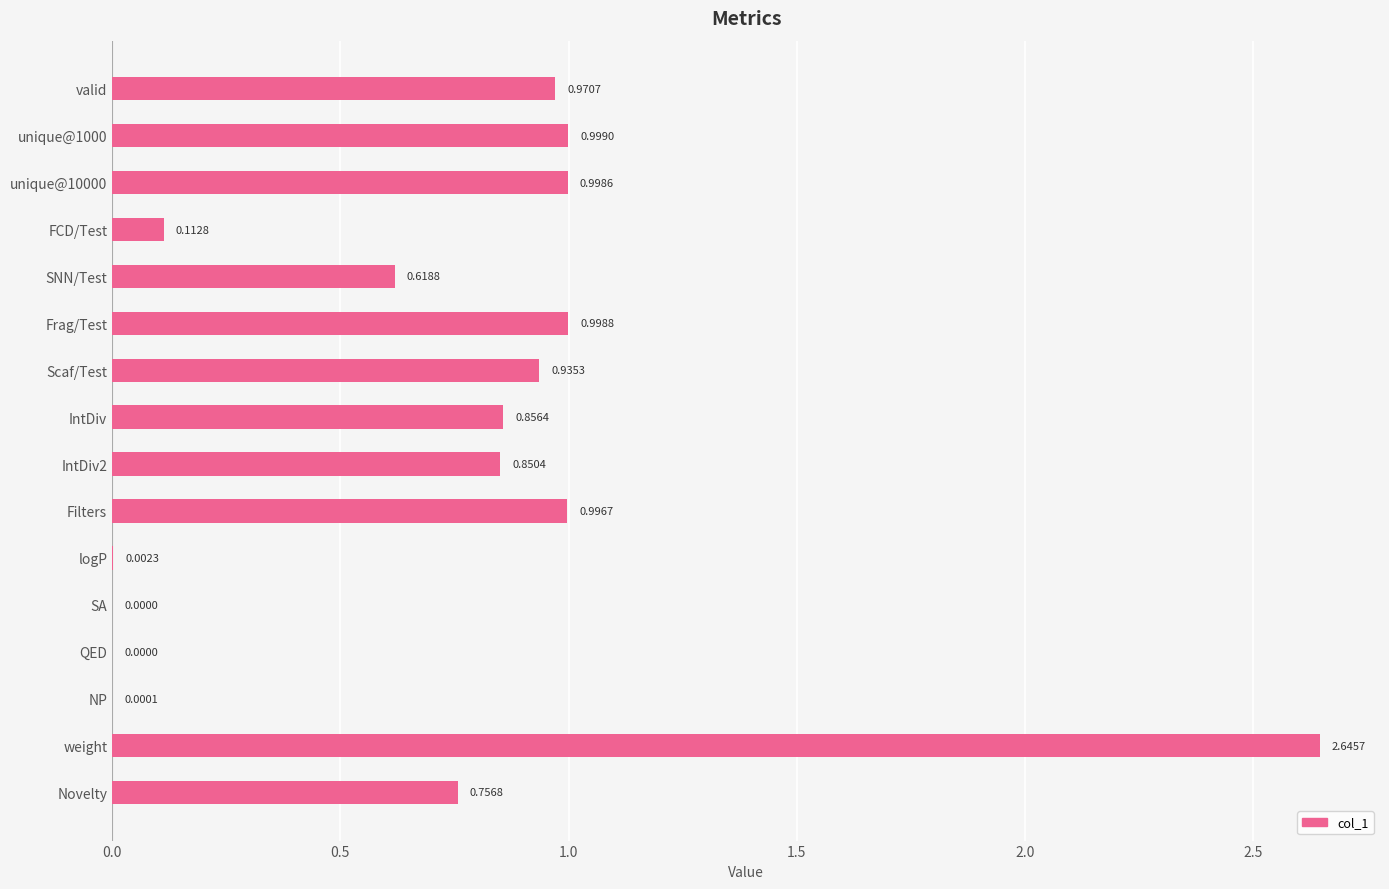

What is the sum of all values?

11.7